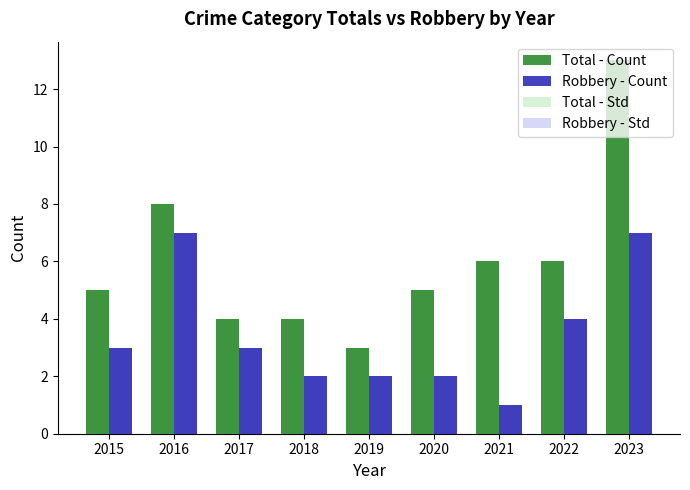

Is the value of Total - Std at 2017 greater than the value of Robbery - Std at 2017?

Yes